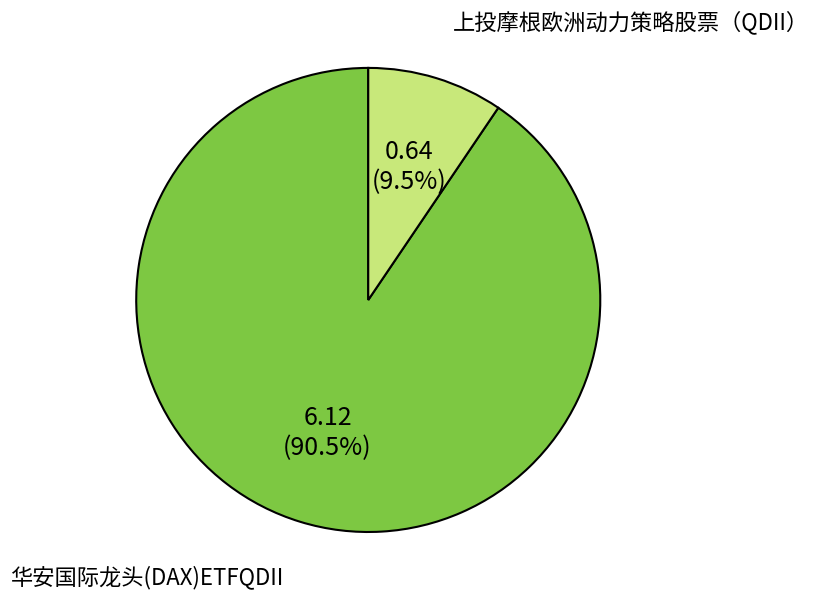

Which slice is the largest?

华安国际龙头(DAX)ETFQDII